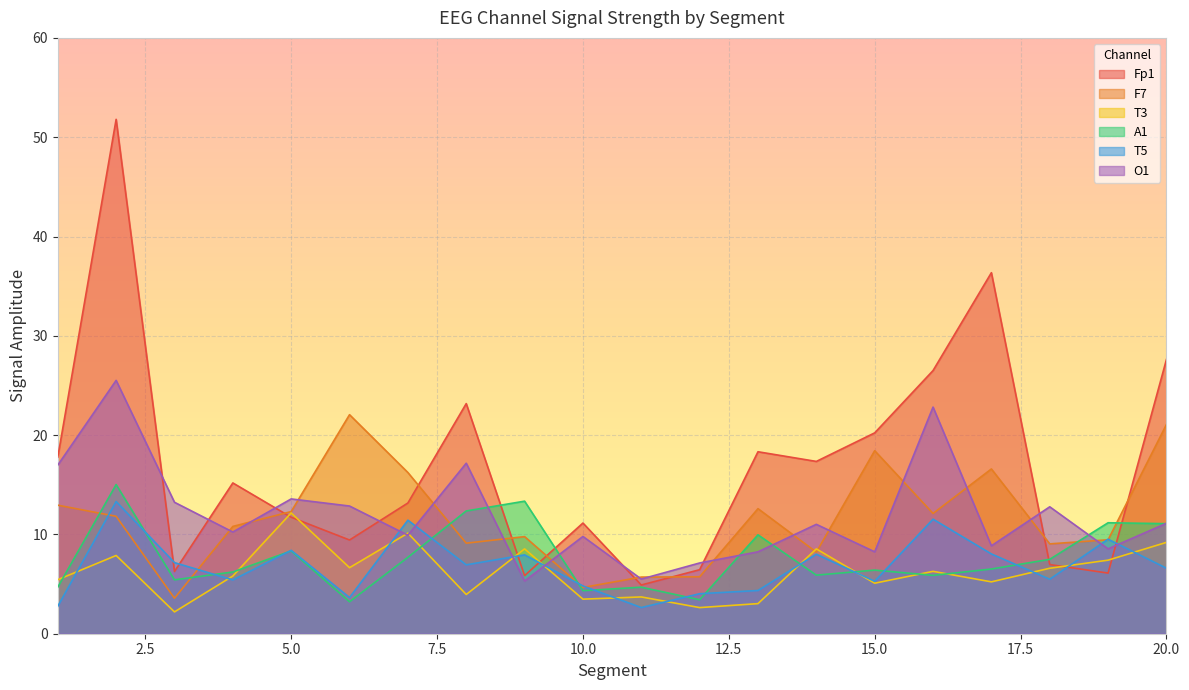

List the series in order of their peak value, highest first.

Fp1, O1, F7, A1, T5, T3